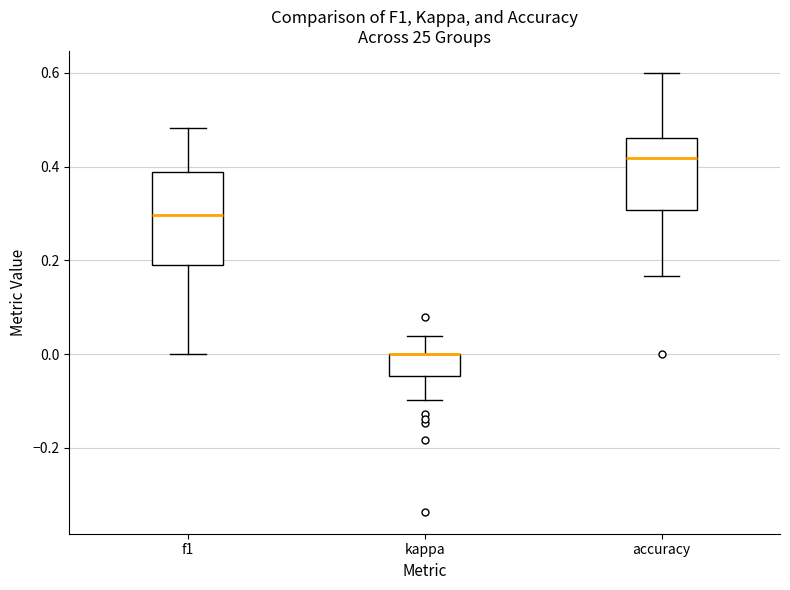

Reading left to right, read every box against the y-axis: the position of its median line, the range the box covers, and the ends of its whiskers. The values are not printed on the chart, so give them approximately, as read against the axis.

f1: median 0.30, box 0.18 to 0.38, whiskers 0.00 to 0.48
kappa: median 0.00 (drawn on the box's upper edge), box -0.04 to 0.00, whiskers -0.10 to 0.04
accuracy: median 0.42, box 0.30 to 0.46, whiskers 0.16 to 0.60